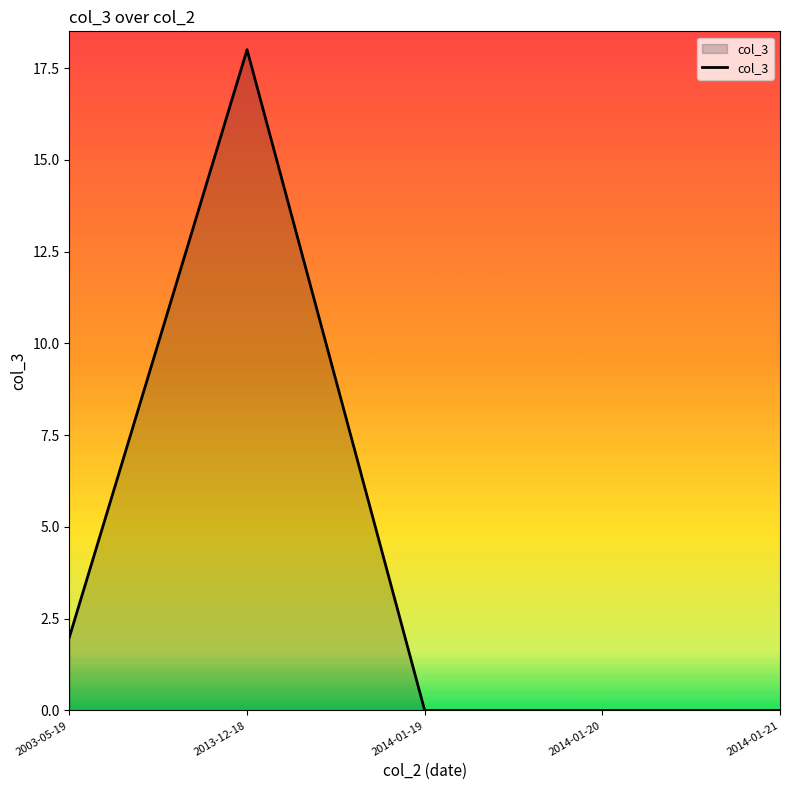

The value at 2014-01-21 is 12. True or false?

False